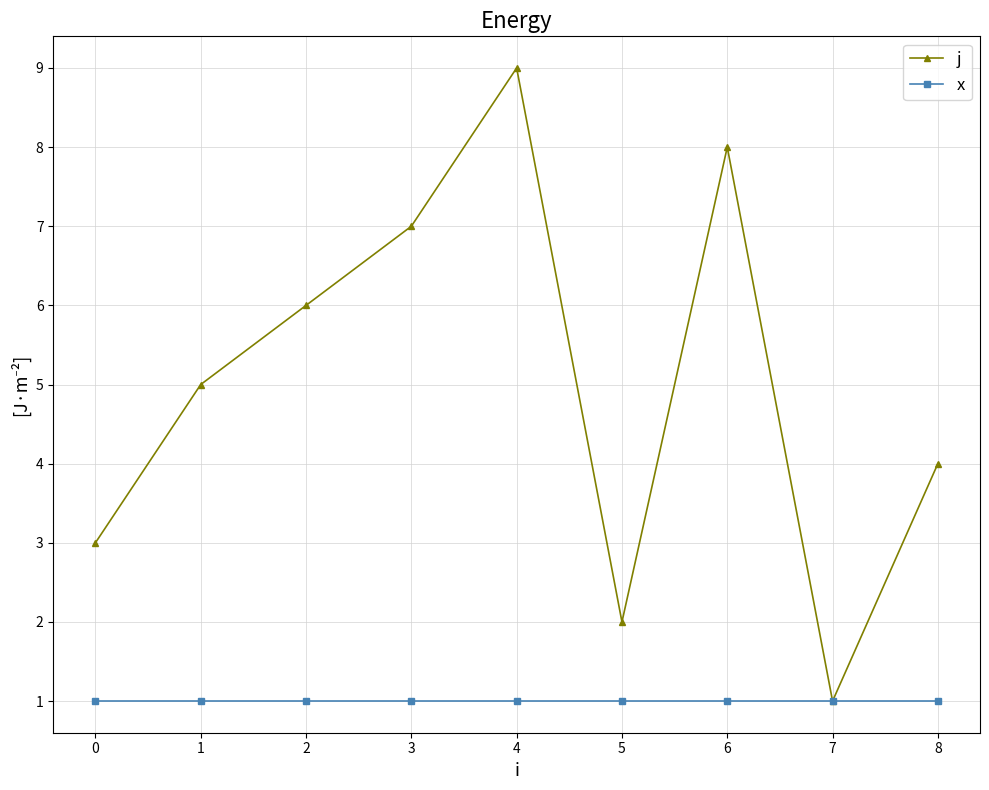

Reading left to right, extract all data points from this chart.

j: 3	5	6	7	9	2	8	1	4
x: 1	1	1	1	1	1	1	1	1